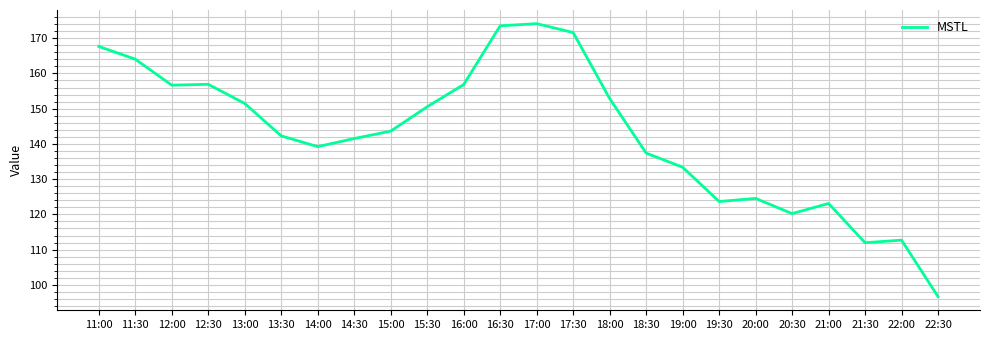

What is the minimum value shown in the chart?

96.7